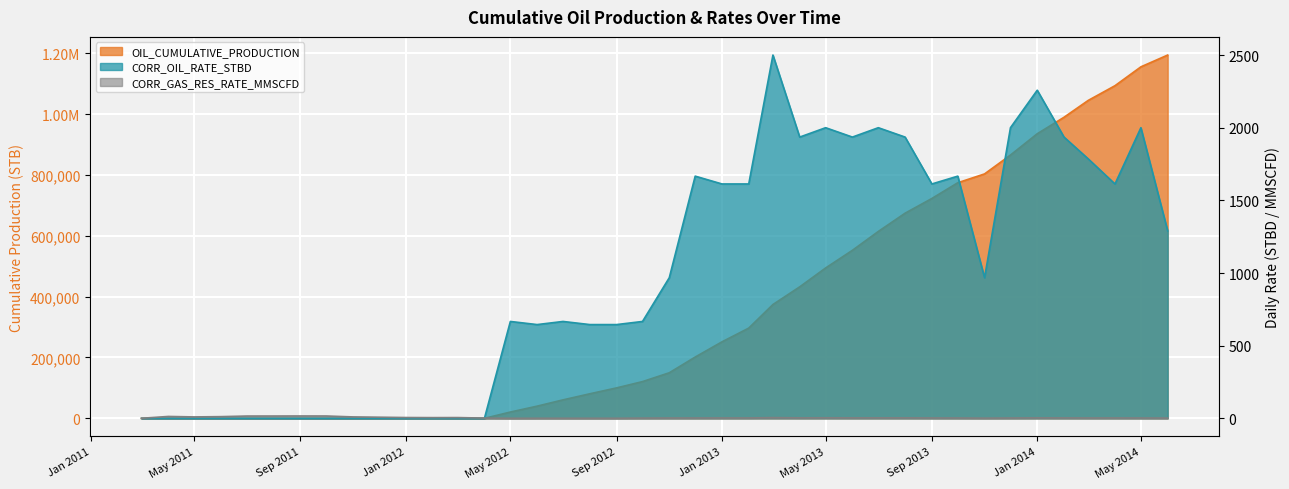

Where do OIL_CUMULATIVE_PRODUCTION and CORR_GAS_RES_RATE_MMSCFD first cross each other?

2012-04 and 2012-05